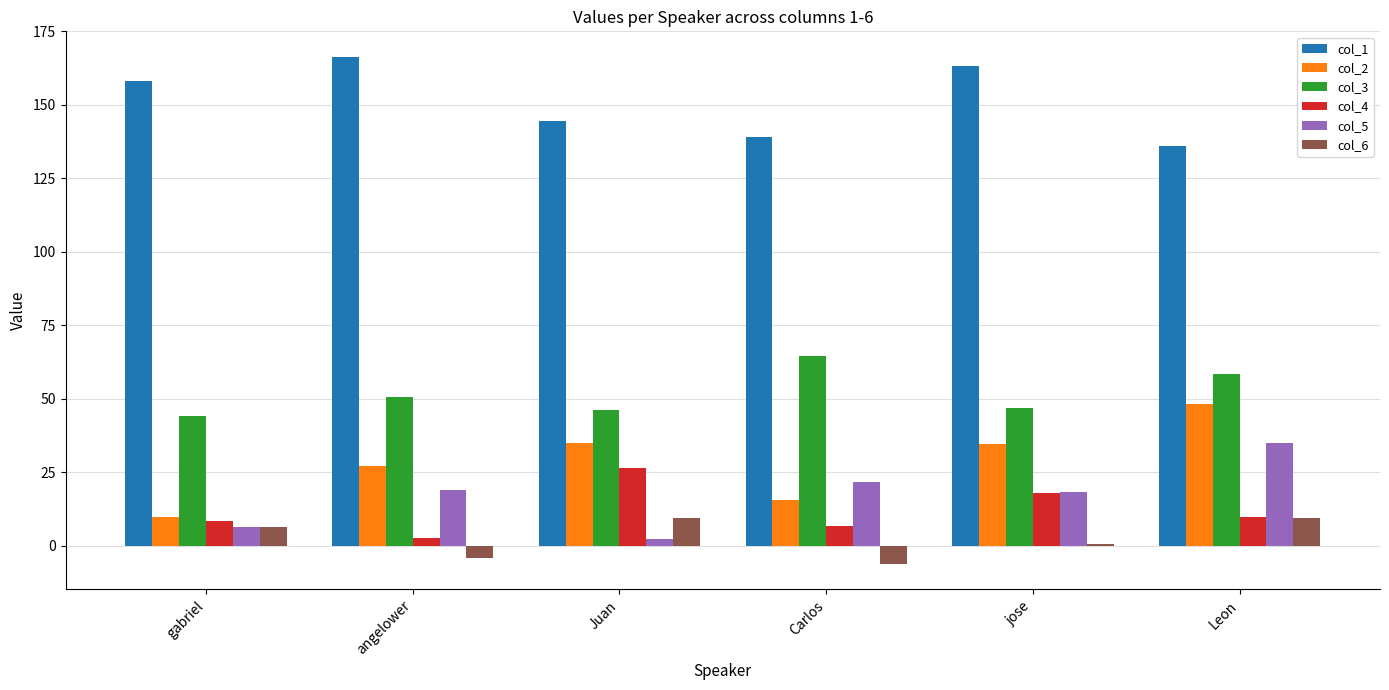

What is the difference between the maximum and minimum values in the col_6 series?

15.8